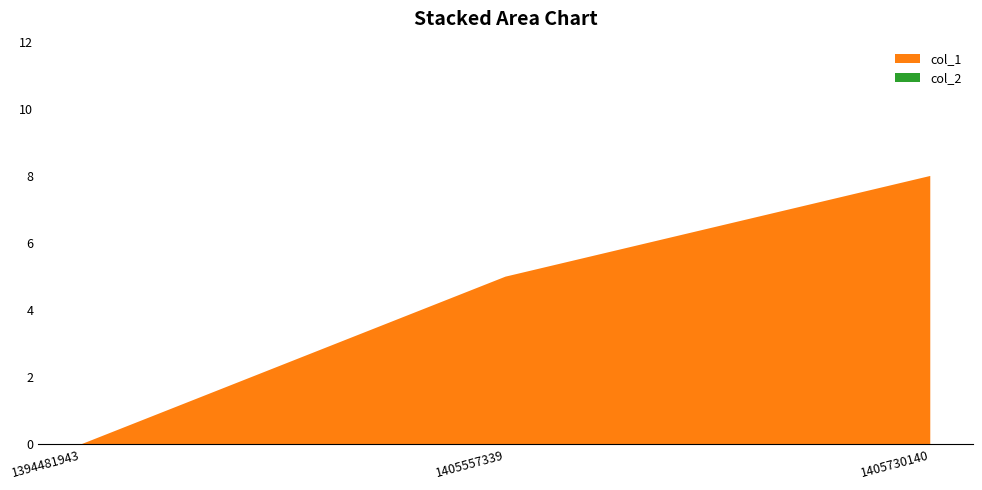

Reading left to right, transcribe all the data shown in this chart.

col_1: 0	5	8
col_2: 0	0	0